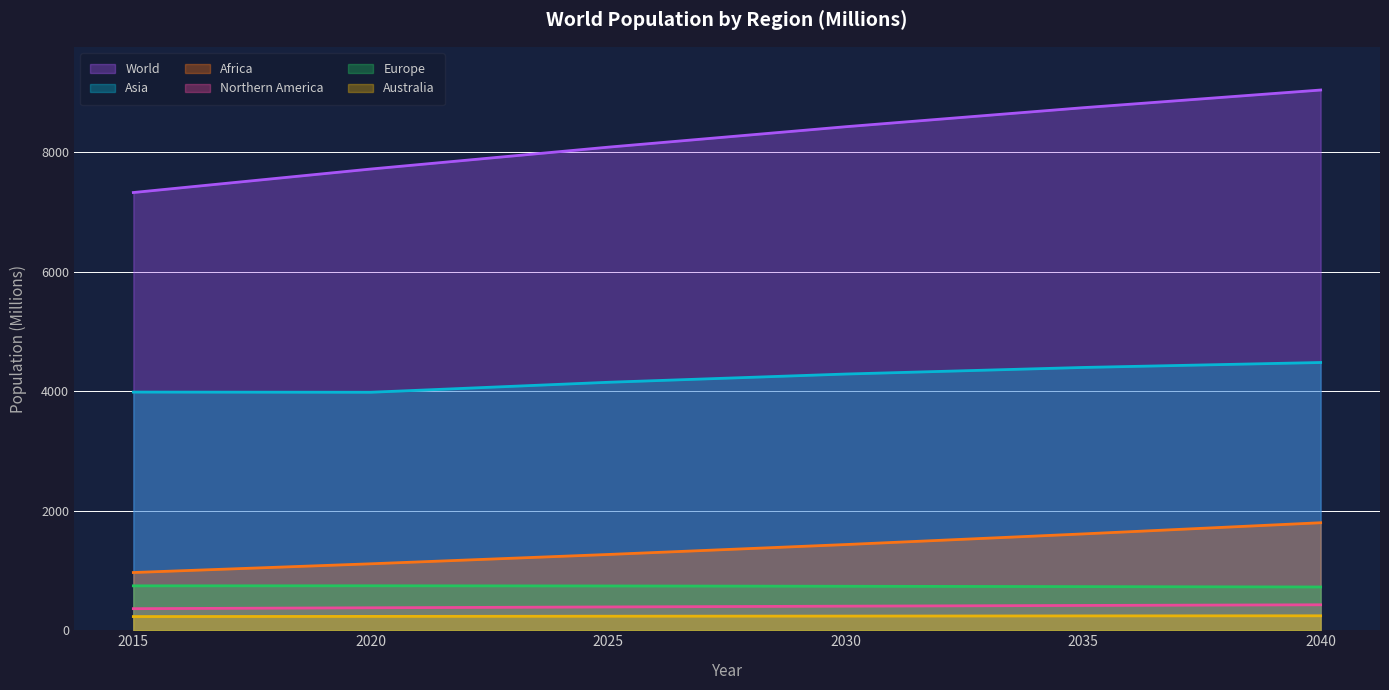

The Africa series shows 1799 at 2040. True or false?

True